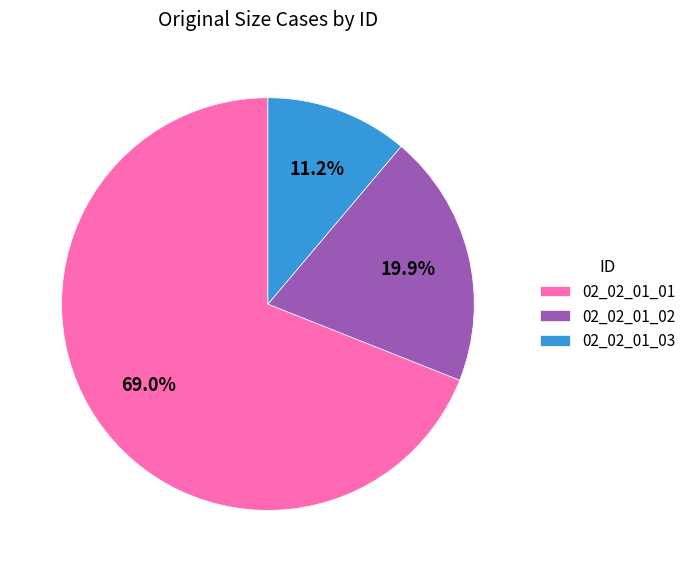

The 02_02_01_01 slice represents 69% of the pie. True or false?

True